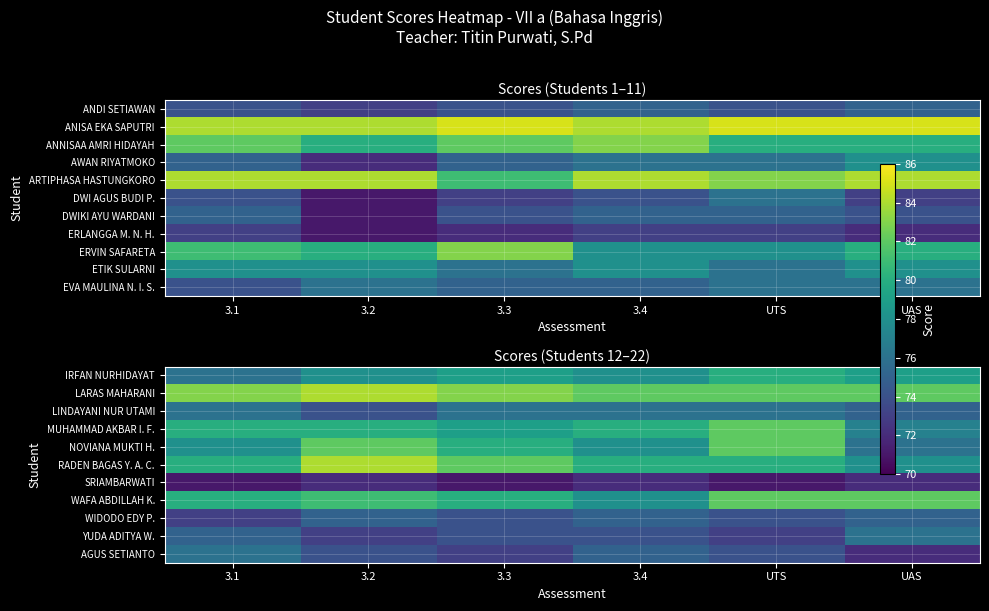

The AGUS SETIANTO series shows 74 at UTS. True or false?

True